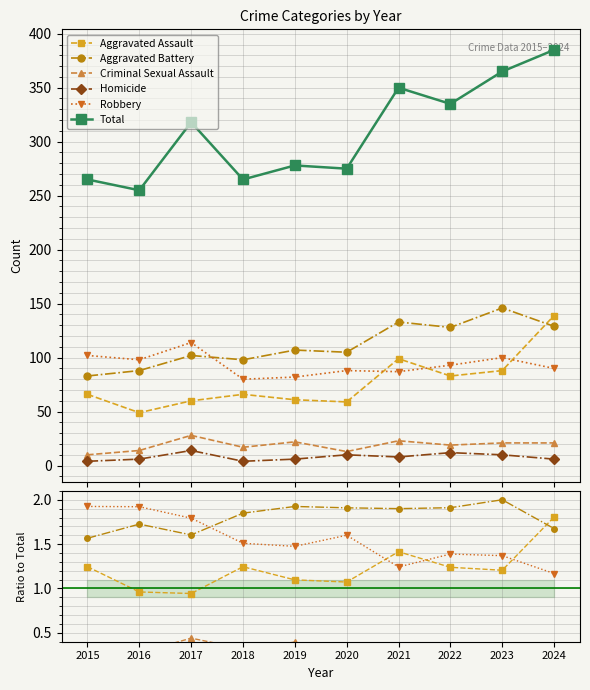

The value of Total at 2023 is 365.0. True or false?

True